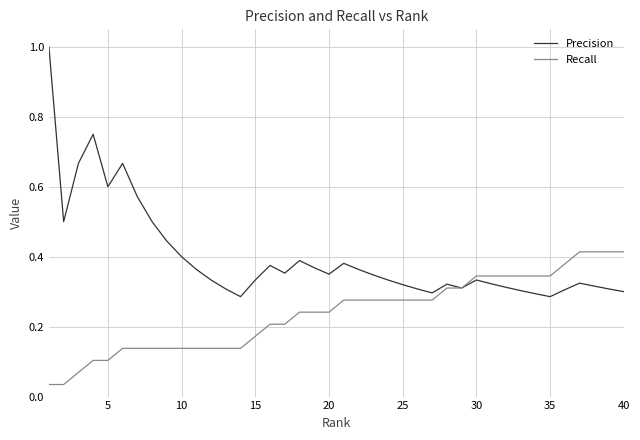

Rank the series by their average value, from highest to lowest.

Precision, Recall